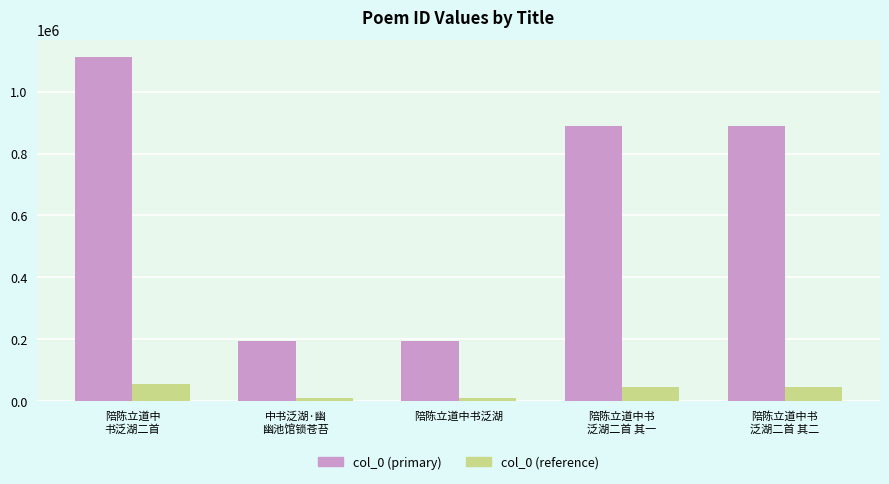

What is the total value across all series at 中书泛湖·幽
幽池馆锁苍苔?

203256.9